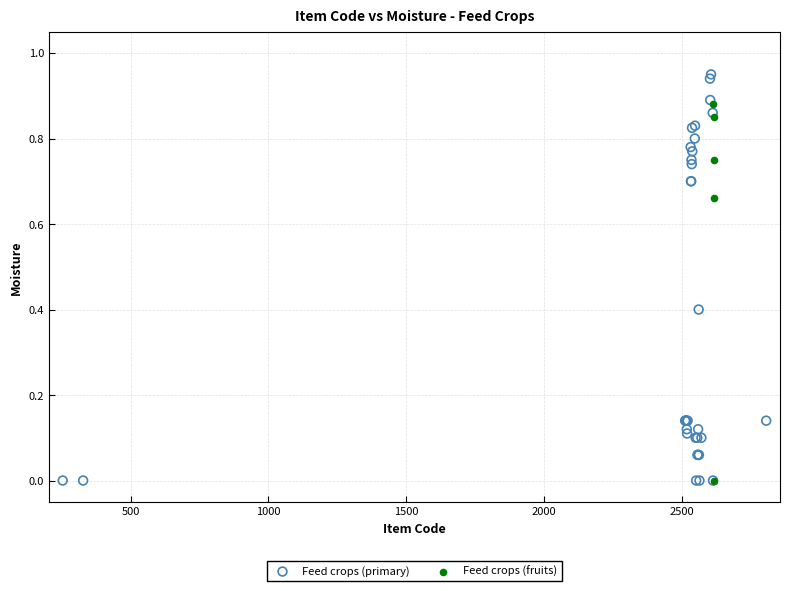

Which series contains the highest Y value?

Feed crops (primary)